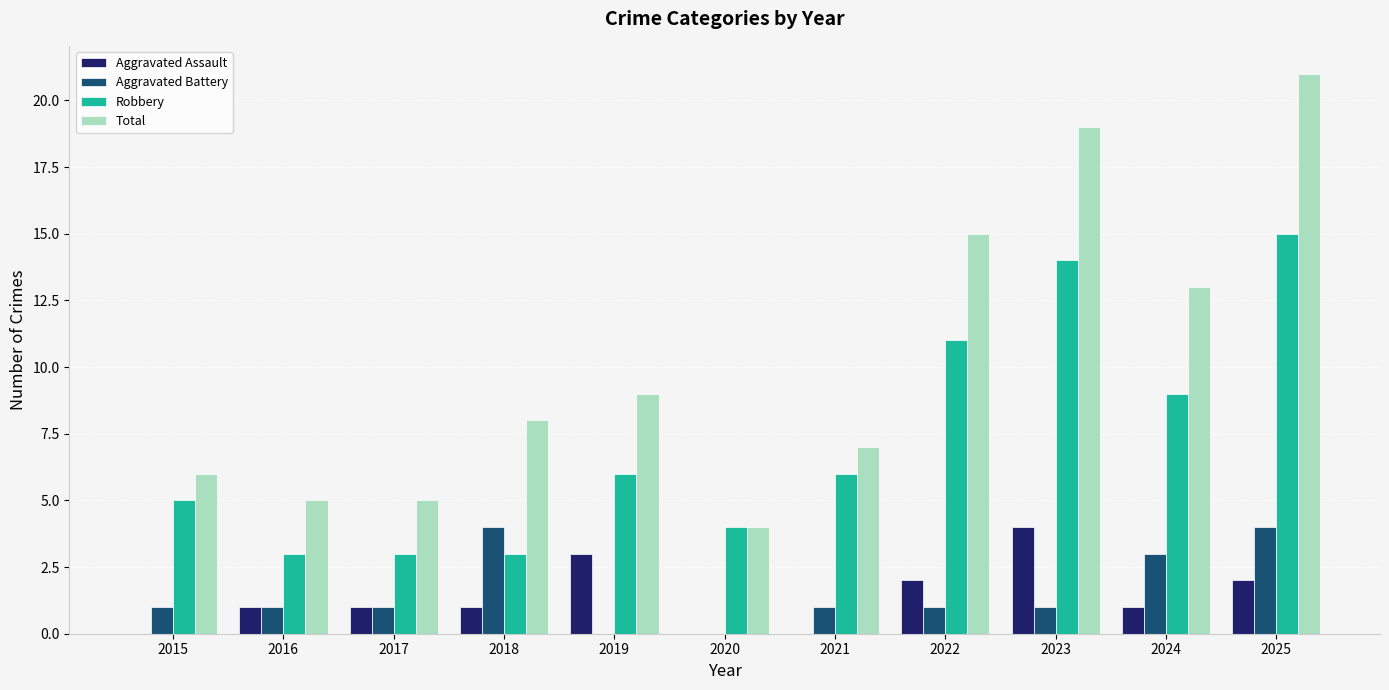

At which label does Robbery reach its peak?

2025